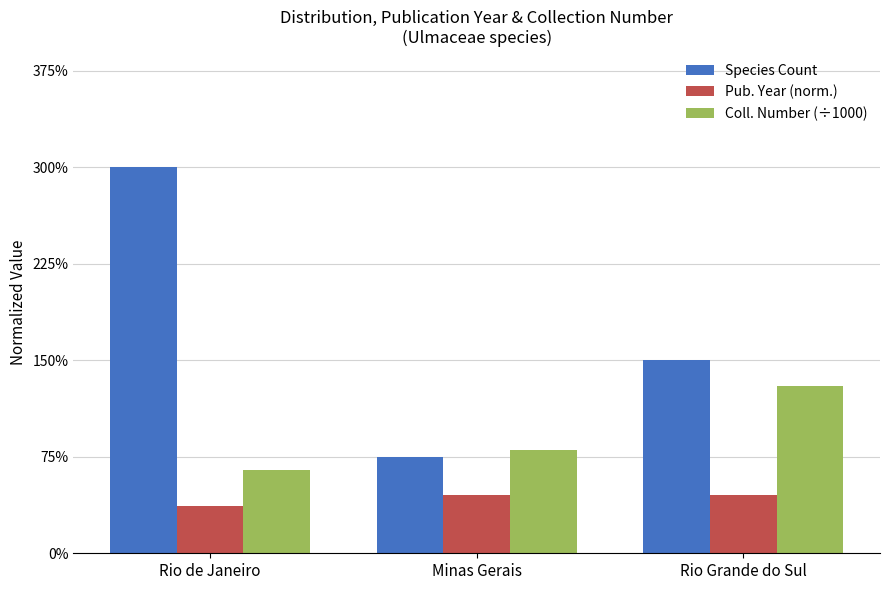

Does the chart contain any negative values?

No